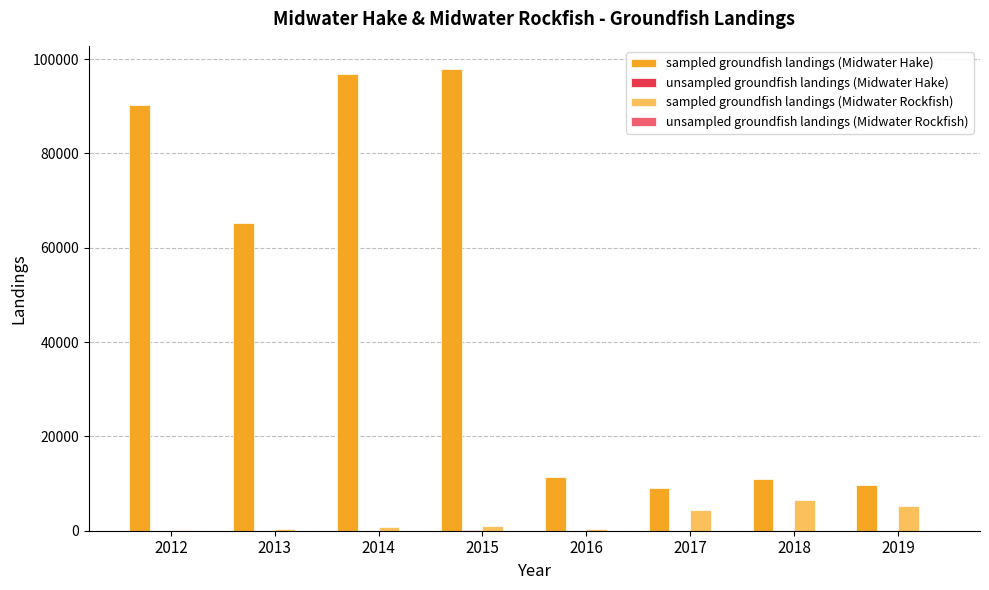

What is the highest value of the sampled groundfish landings (Midwater Rockfish) series?

6478